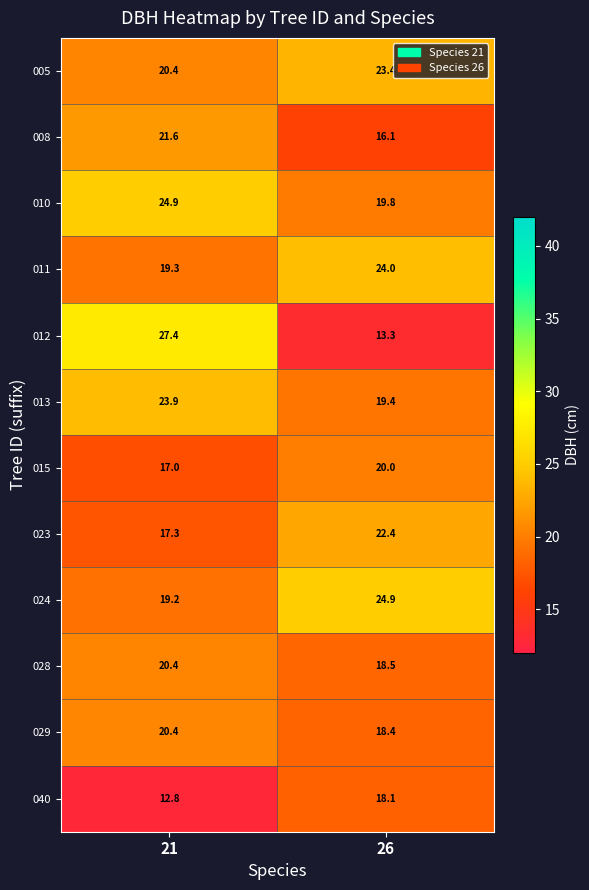

Is the value of 023 at 21 greater than the value of 015 at 21?

Yes